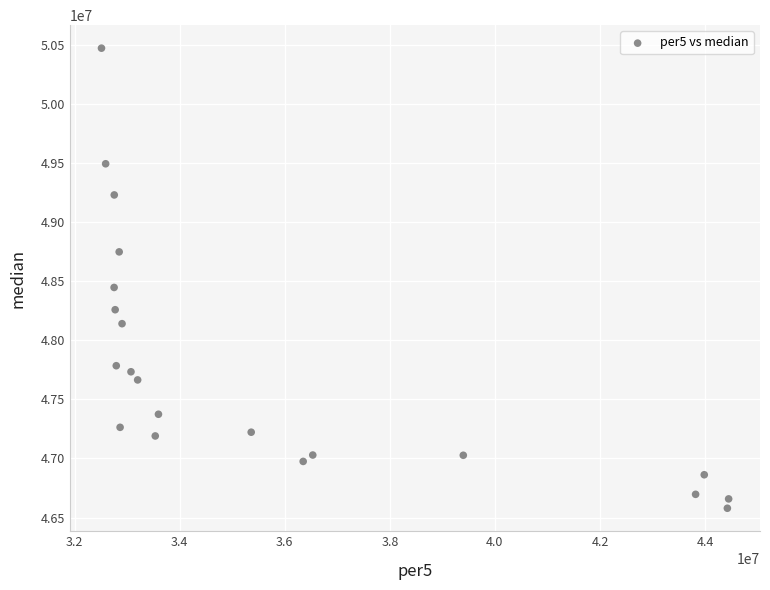

What is the range of Y values (max minus min)?

3896015.5